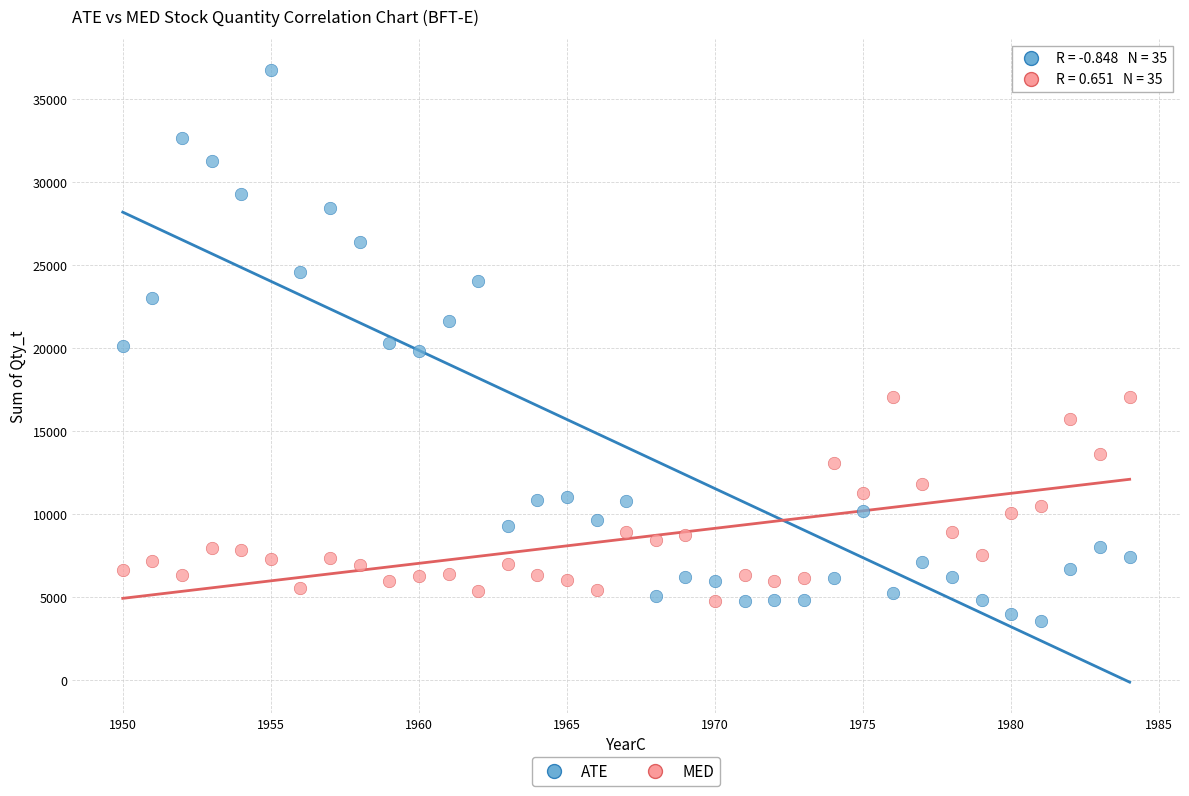

Which series contains the highest Y value?

ATE